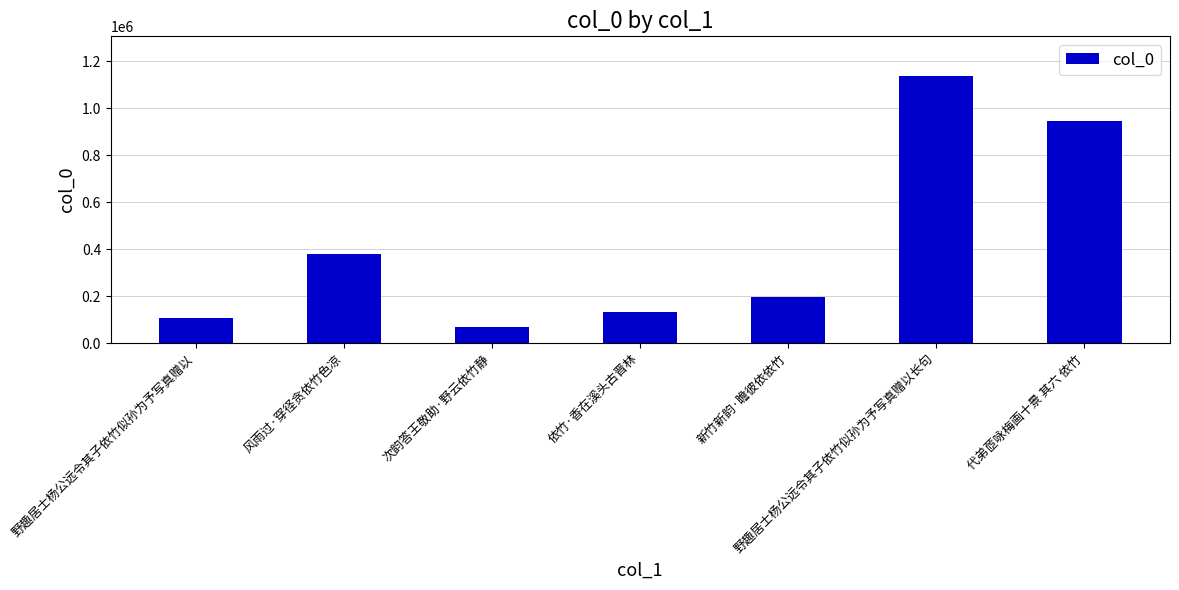

Reading left to right, what are all the values shown in this chart?

106446	381594	68815	130961	197612	1136366	944596